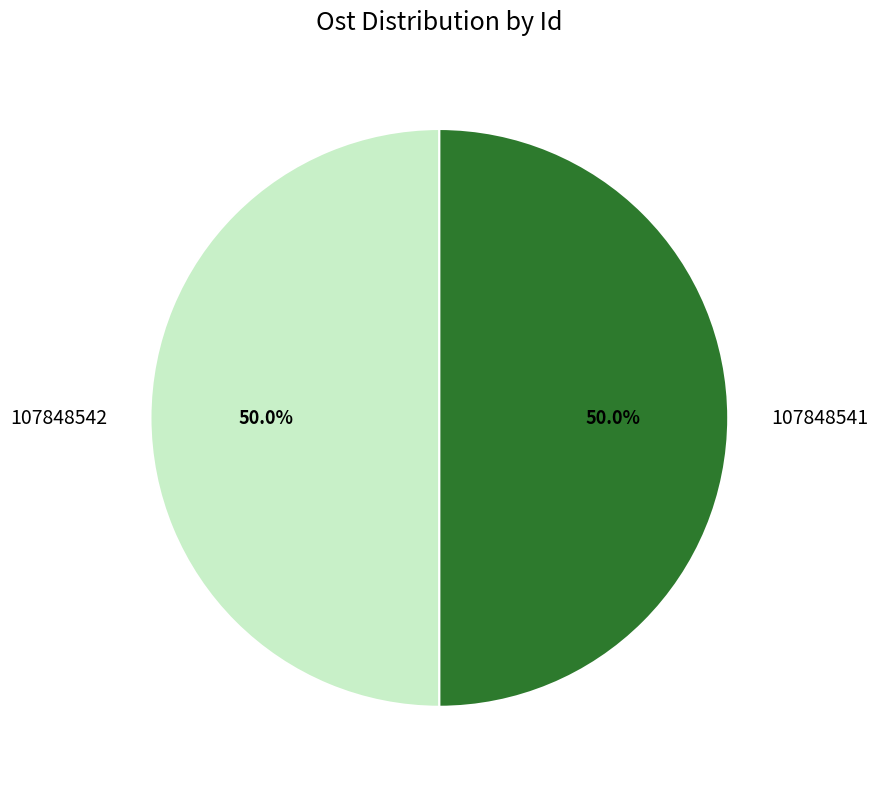

Is it true that 107848542 is 50% of the pie?

True